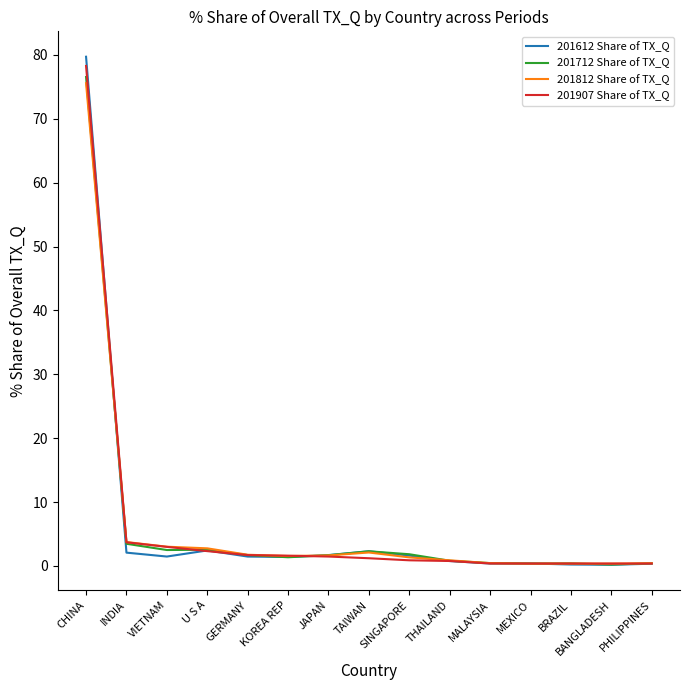

At which category is the sum across all series the highest?

CHINA